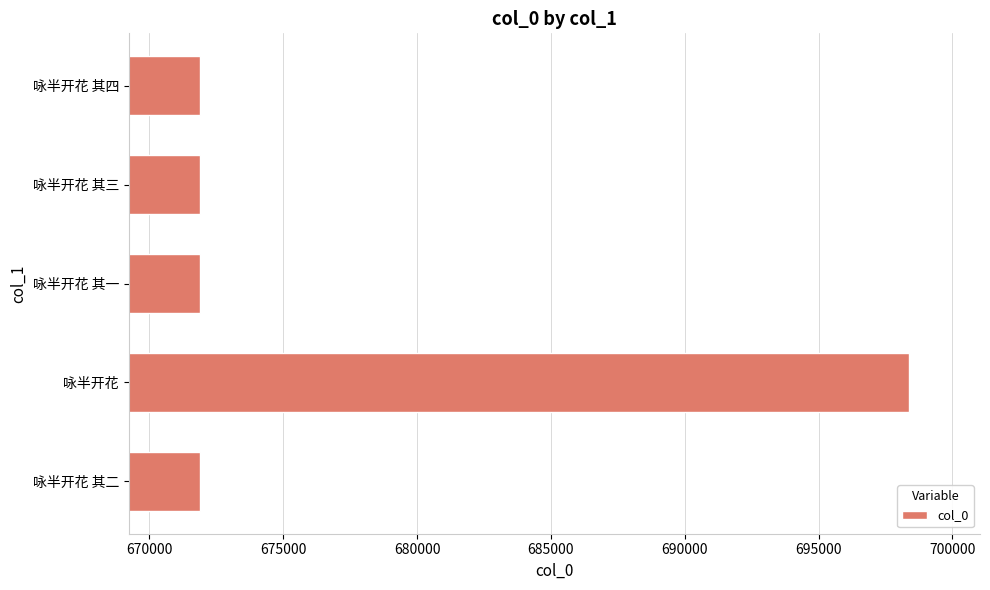

Approximately how many times larger is the value at 咏半开花 其三 compared to 咏半开花 其一?

1.0